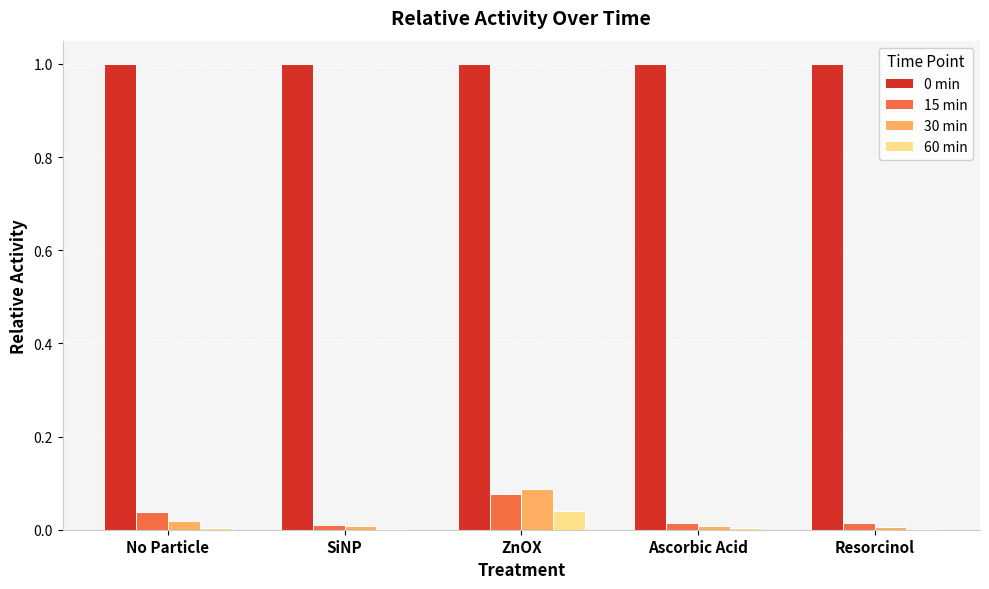

At which category is the sum across all series the highest?

ZnOX